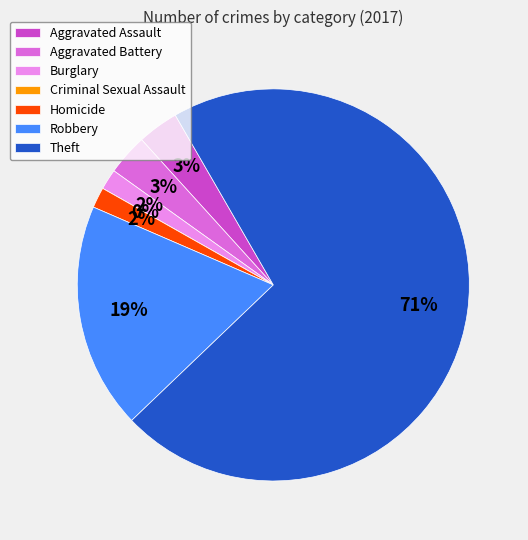

Which has a higher value, Aggravated Assault or Criminal Sexual Assault?

Aggravated Assault